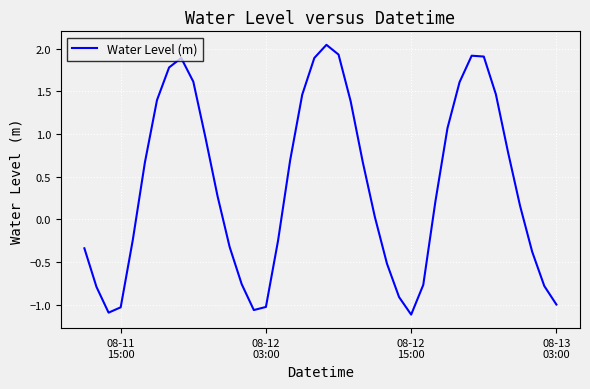

What is the difference between the maximum and second lowest values?

3.1